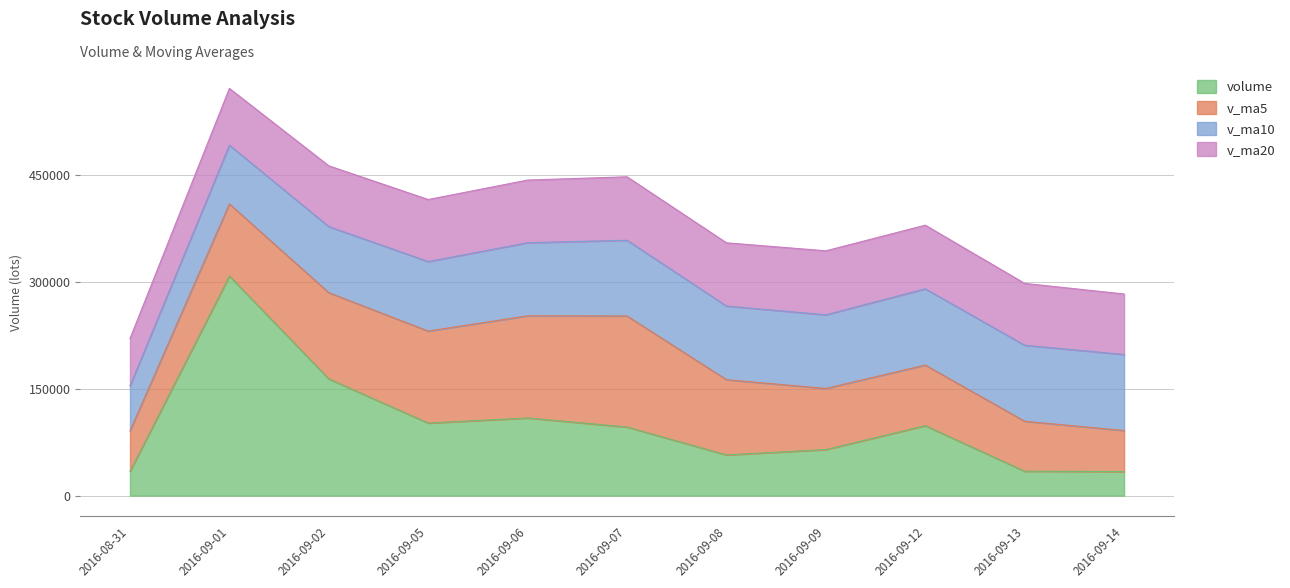

What is the value of the v_ma20 point at the 11th from the left?

84823.7